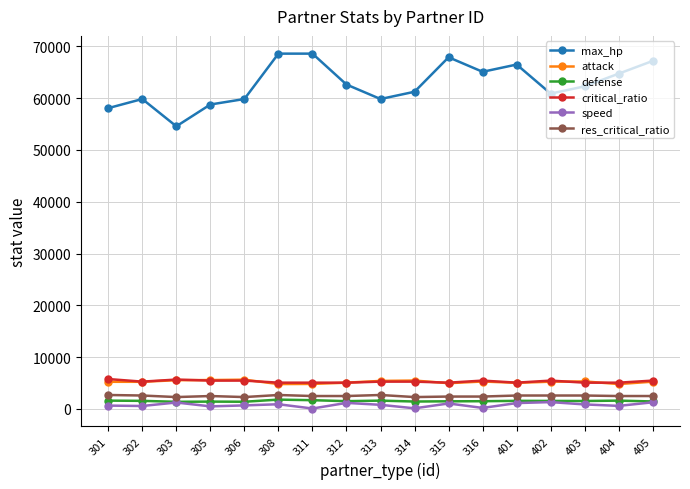

True or false: critical_ratio has more than 0 points higher than both neighbors.

True